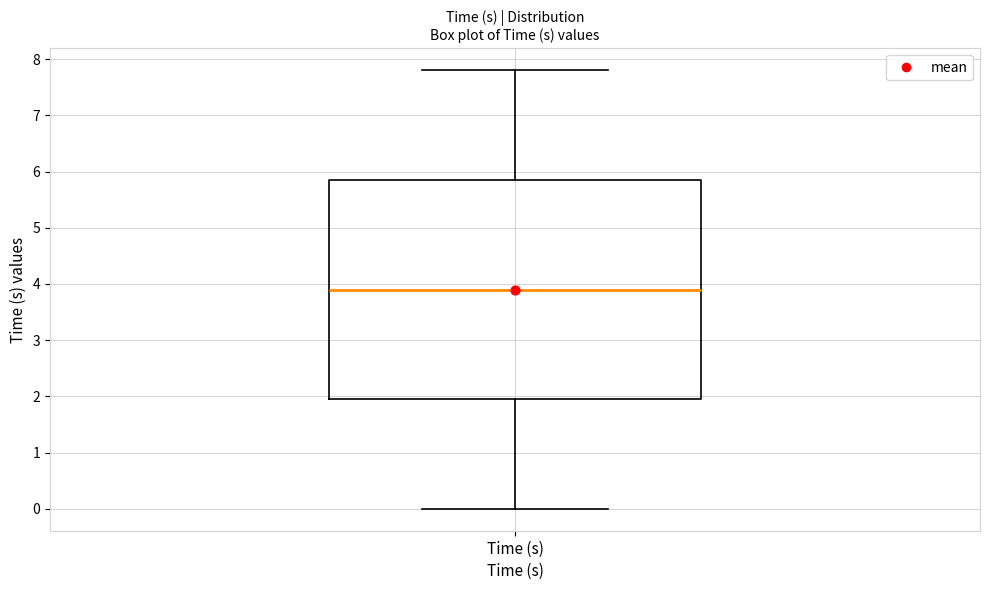

Read this box plot against the y-axis: the position of the median line, the range covered by the box, and the ends of both whiskers. The values are not printed on the chart, so give them approximately, as read against the axis.

median 3.9, box 2.0 to 5.9, whiskers 0.0 to 7.8